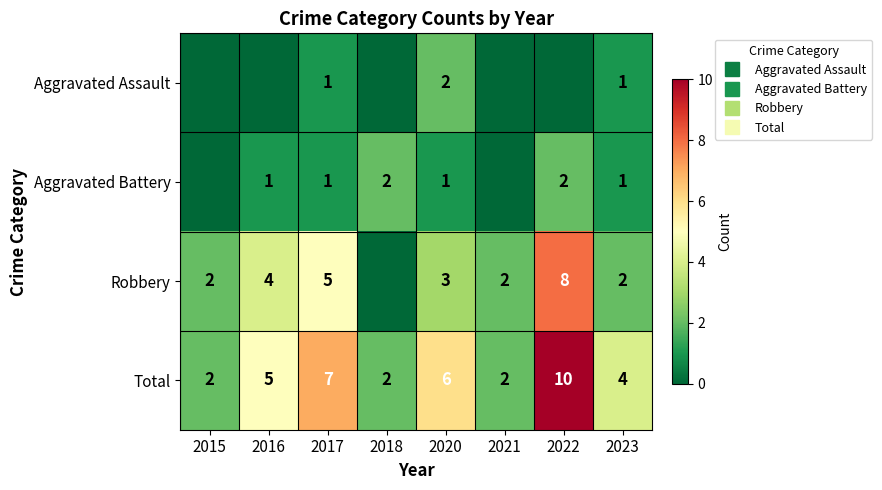

Between 2018 and 2023, which series saw the biggest shift?

Robbery